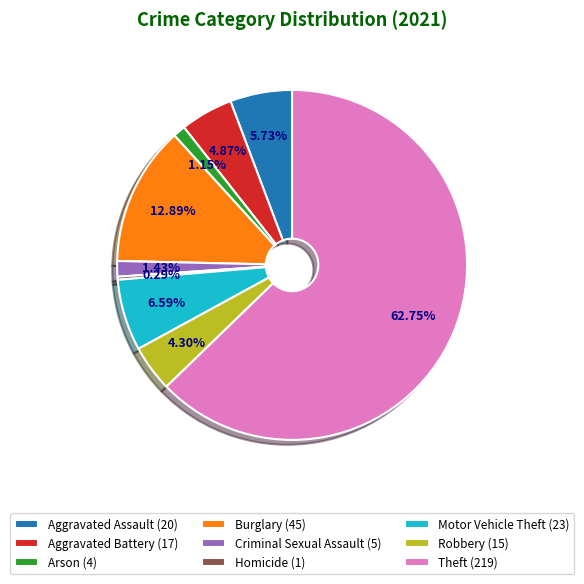

To the nearest percent, what percentage of the pie is Arson?

1%